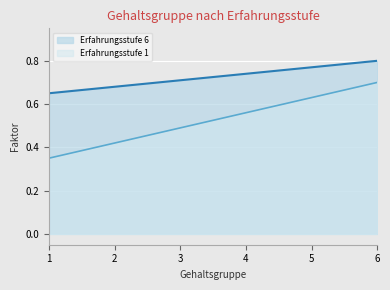

What is the maximum value shown in the chart?

0.8